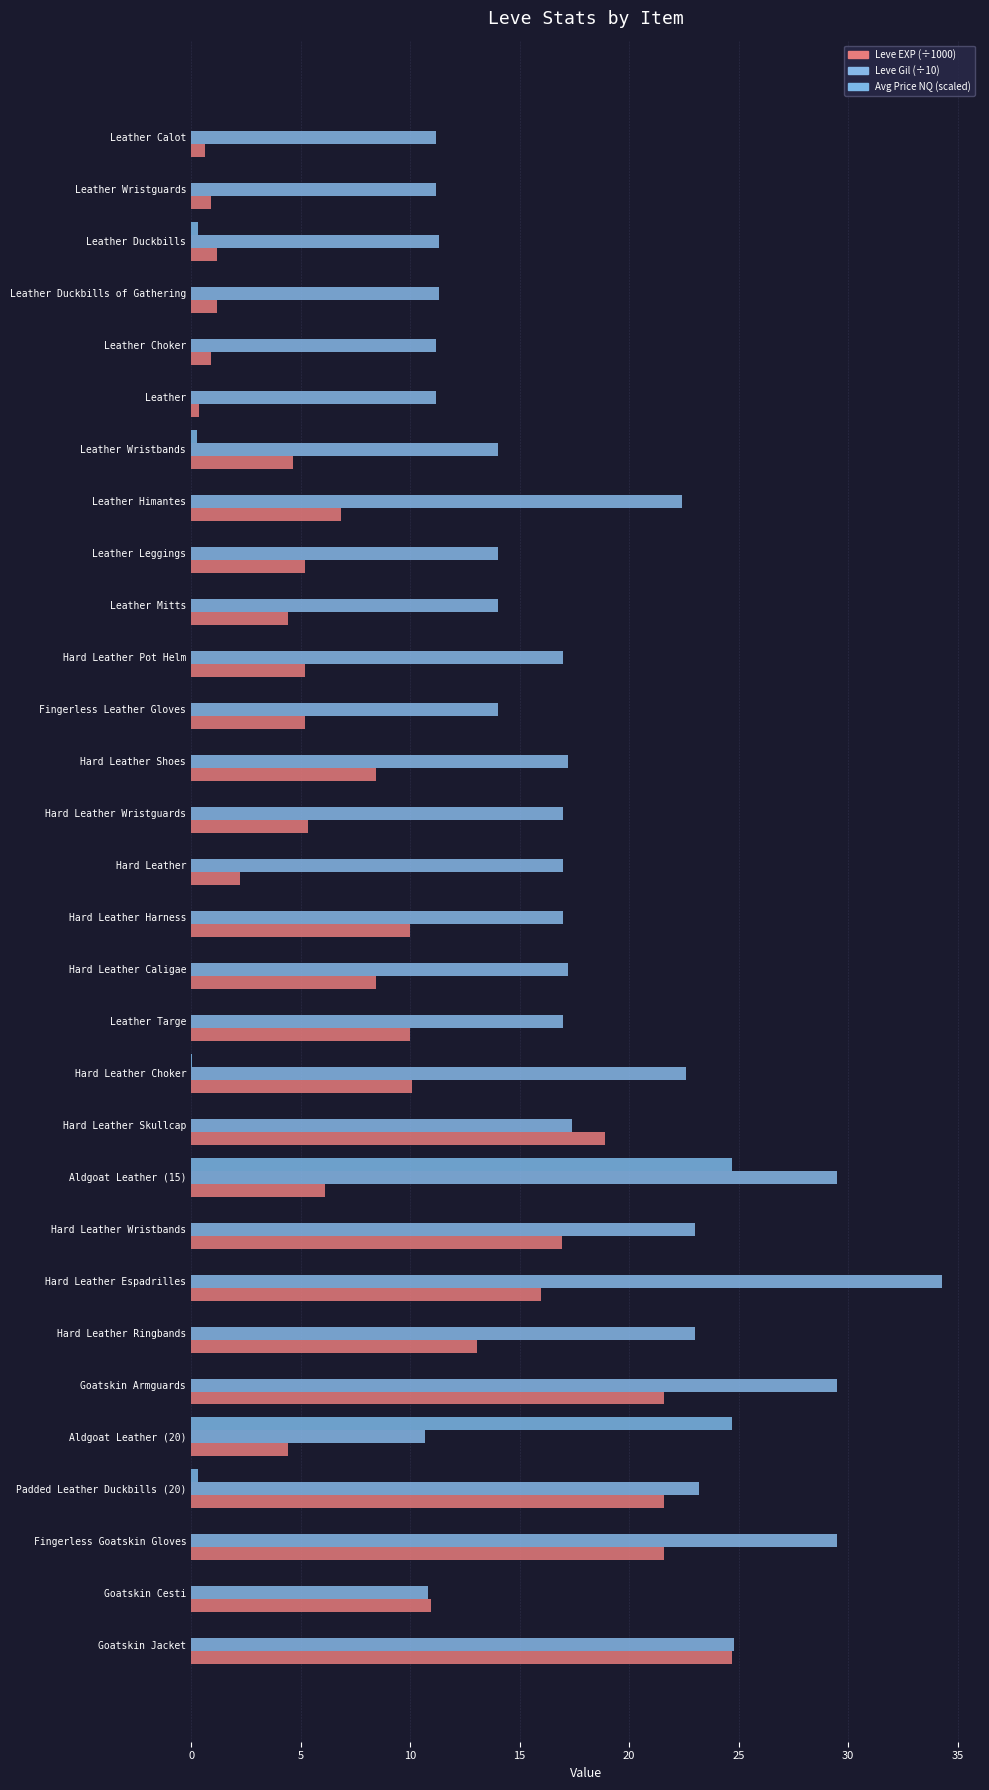

At which category is the sum across all series the highest?

Aldgoat Leather (15)